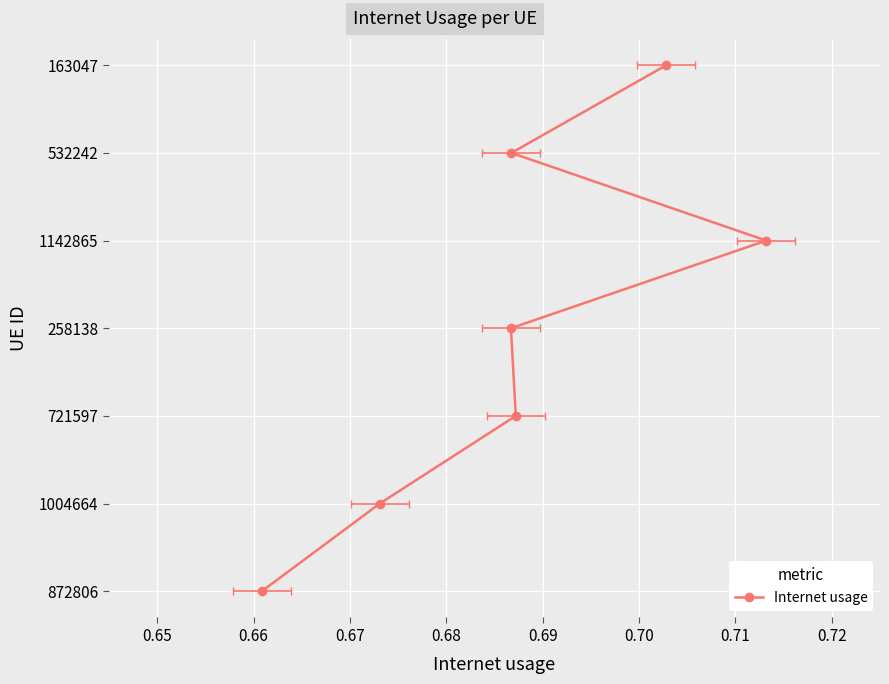

True or false: there are more than 2 points higher than both neighbors.

False